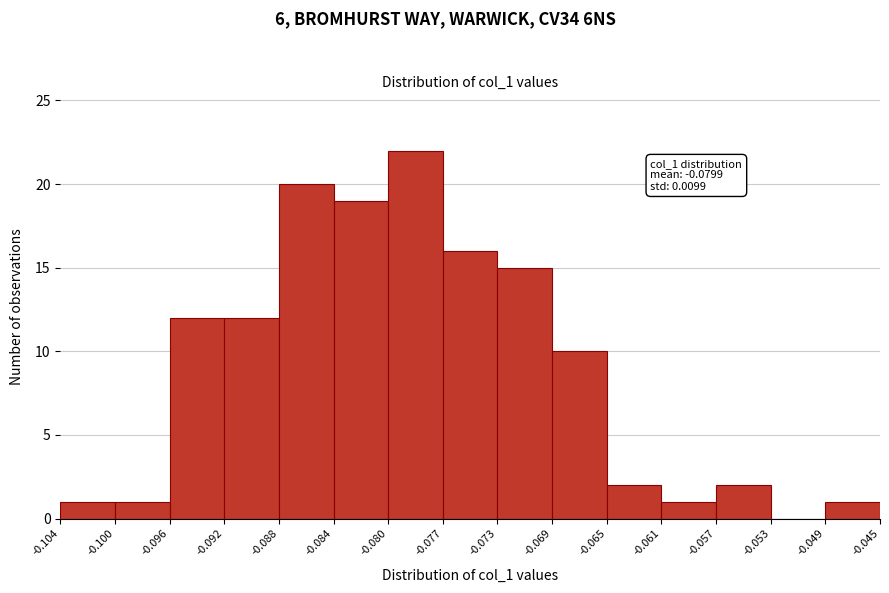

Which range on the x-axis has the tallest bar?

-0.080 to -0.077